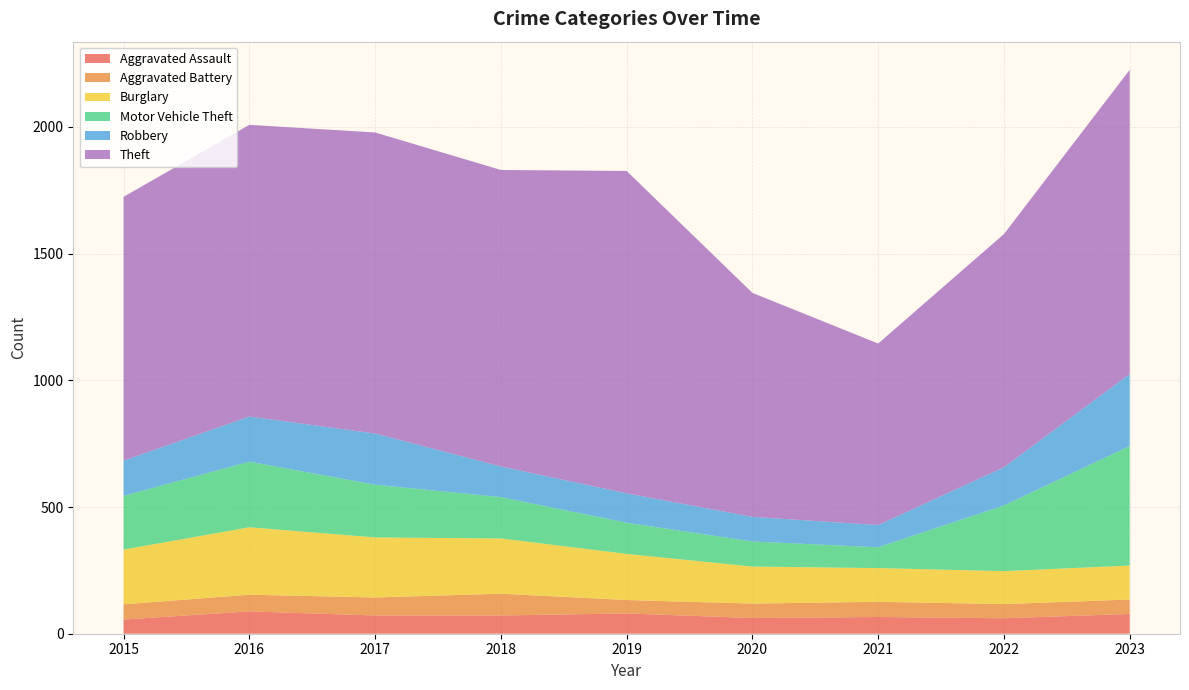

Reading right to left, list all the values displayed in this chart.

Aggravated Assault: 78	61	66	62	80	72	72	88	56
Aggravated Battery: 57	56	60	57	53	86	71	66	60
Burglary: 134	130	133	146	182	218	237	266	216
Motor Vehicle Theft: 472	259	82	99	123	163	208	259	212
Robbery: 284	151	88	97	116	121	202	178	139
Theft: 1200	920	716	884	1272	1170	1188	1151	1041